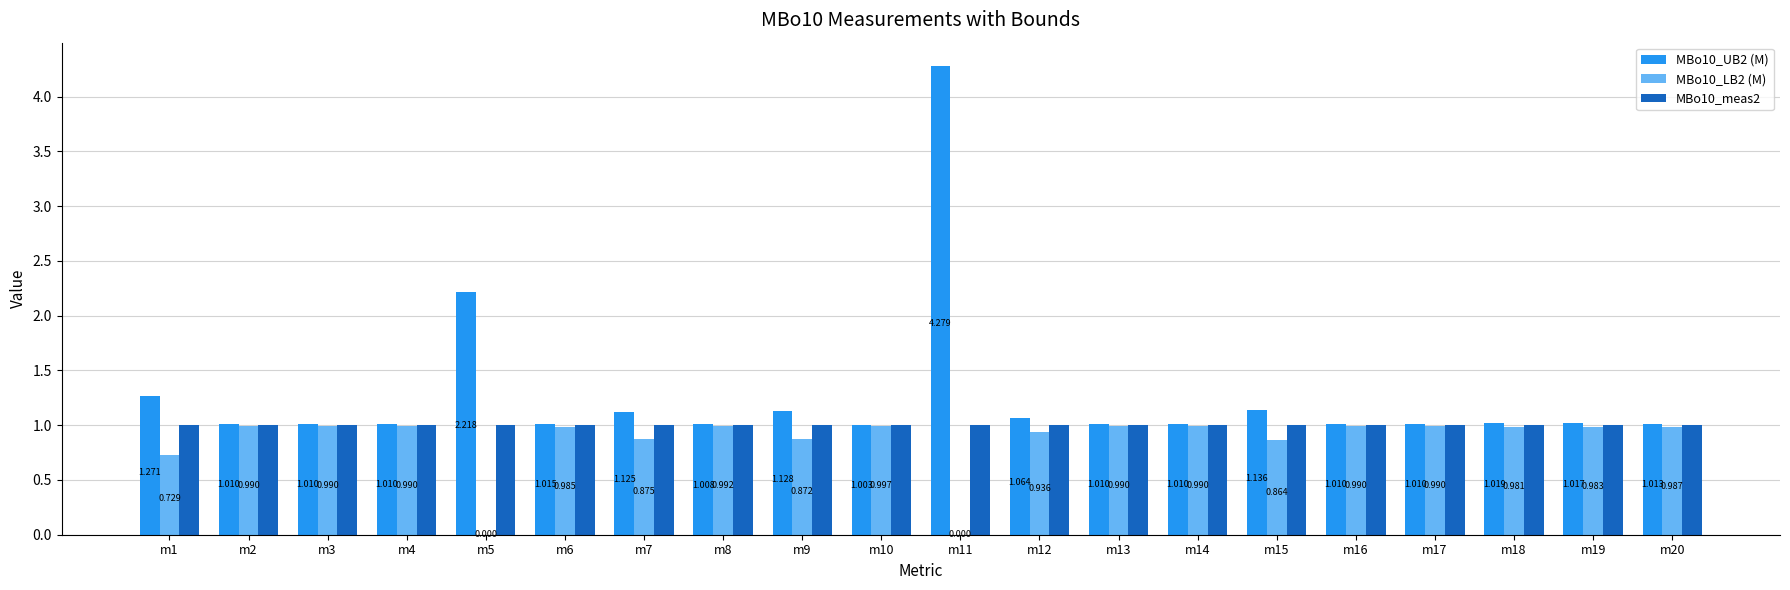

Which series has the widest spread of values?

MBo10_UB2 (M)